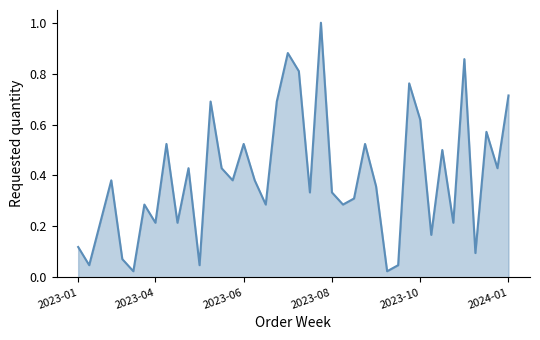

True or false: the data has more than 1 interior local peaks.

True